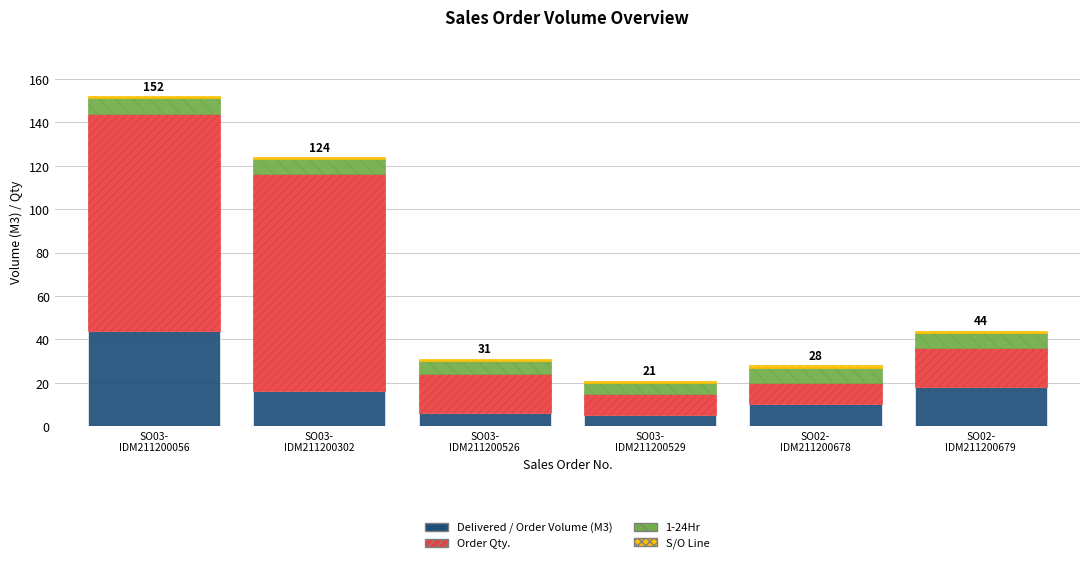

What is the difference between the maximum and second lowest values in the Delivered / Order Volume (M3) series?

38